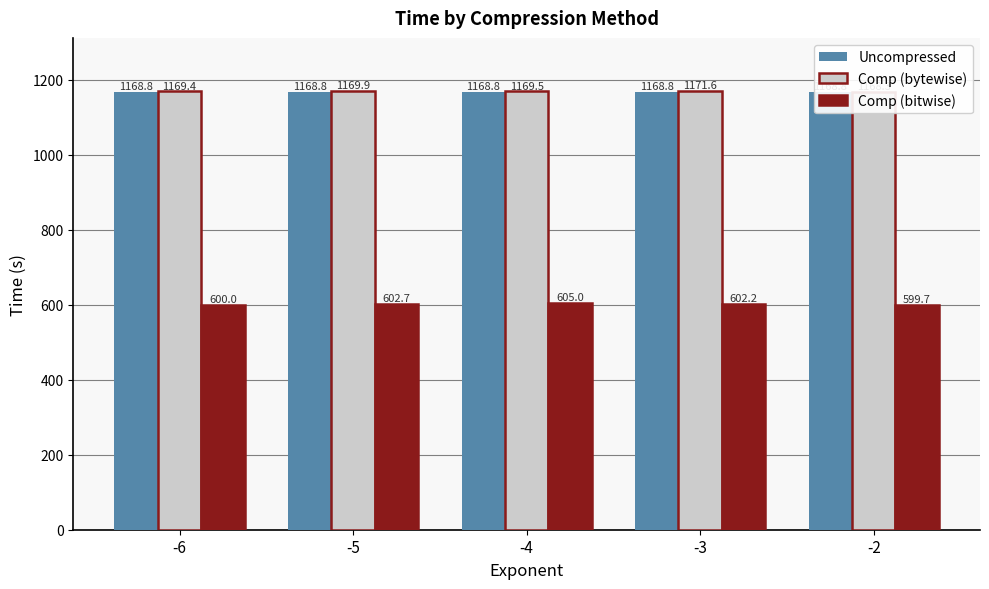

What is the sum of all Comp (bytewise) values?

5848.6